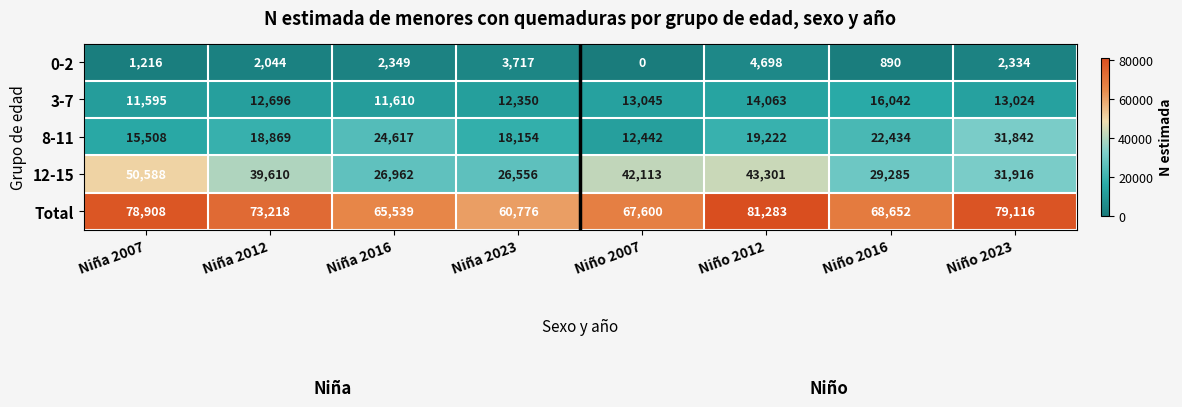

The value of 8-11 at Niña 2016 is 24617. True or false?

True